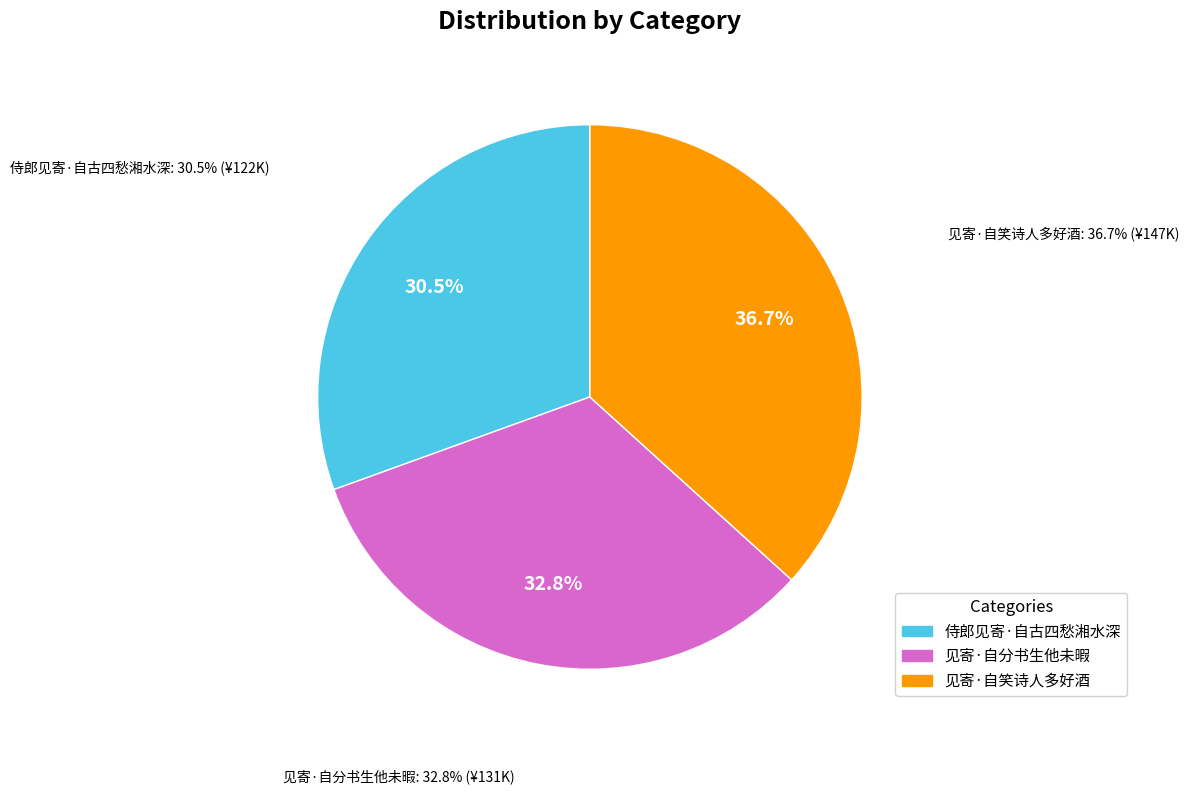

Approximately how many times larger is the value at 见寄·自笑诗人多好酒 compared to 侍郎见寄·自古四愁湘水深?

1.2